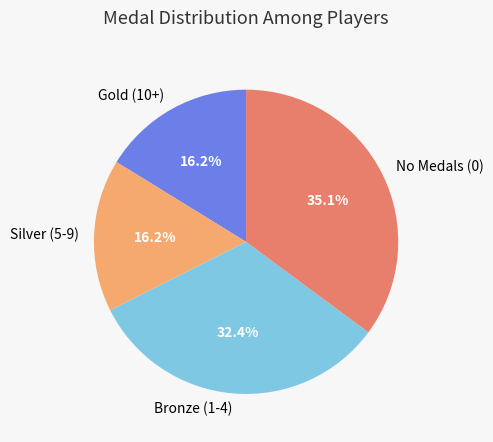

How many segments does this pie chart have?

4